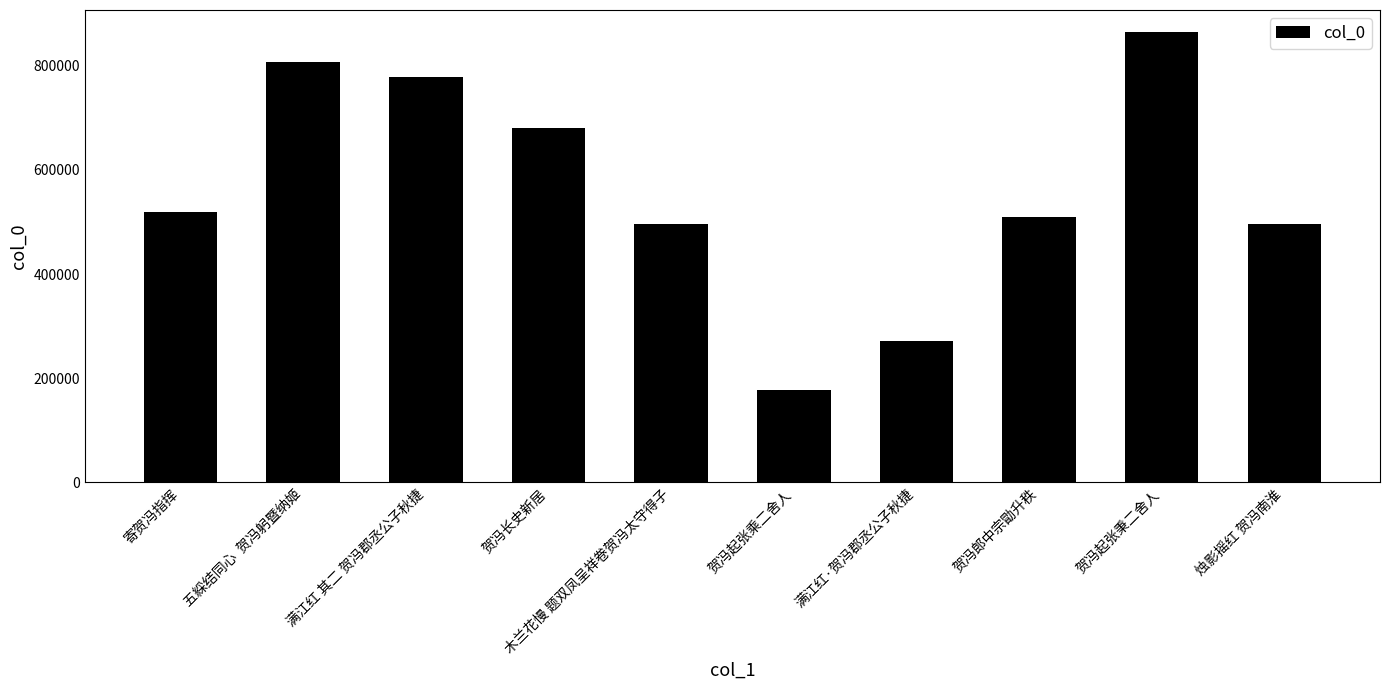

How many distinct data groups are displayed?

1